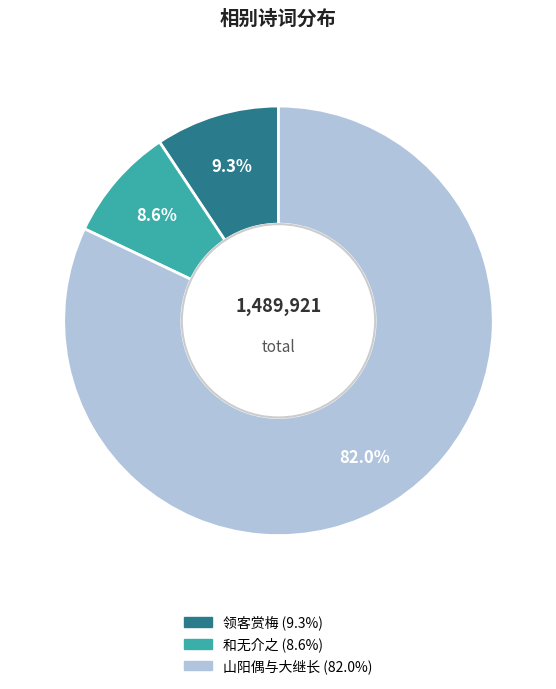

Is there any slice that represents more than half of the pie?

Yes